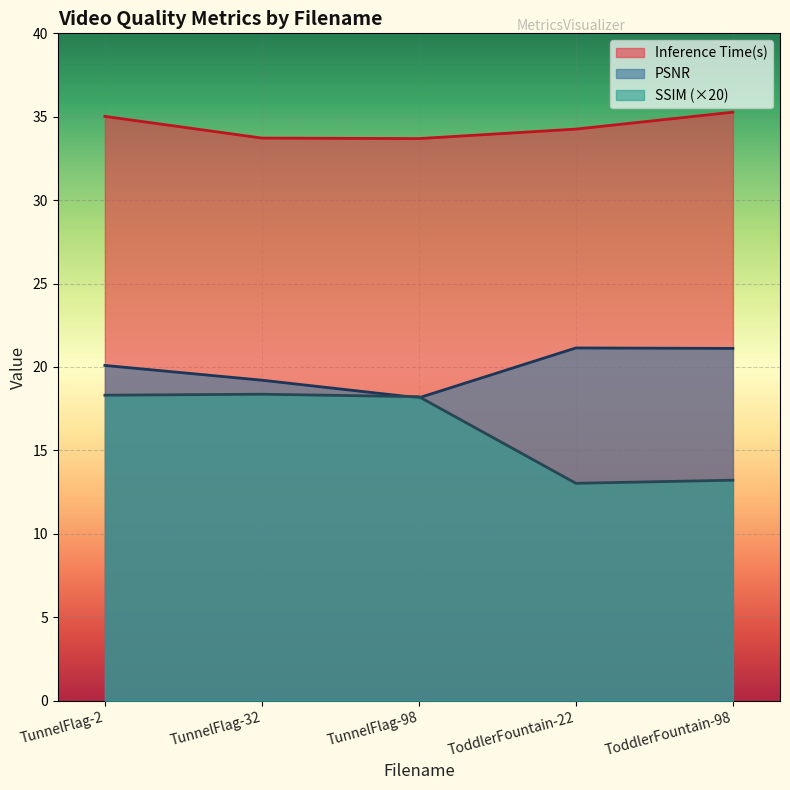

Count the number of categories in the chart.

5